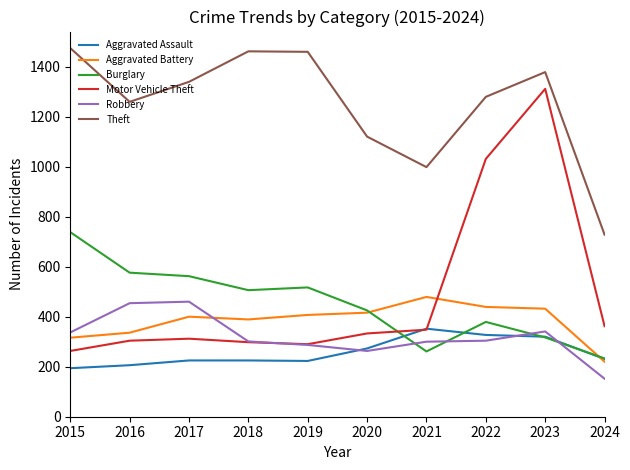

What is the minimum value for Robbery?

152